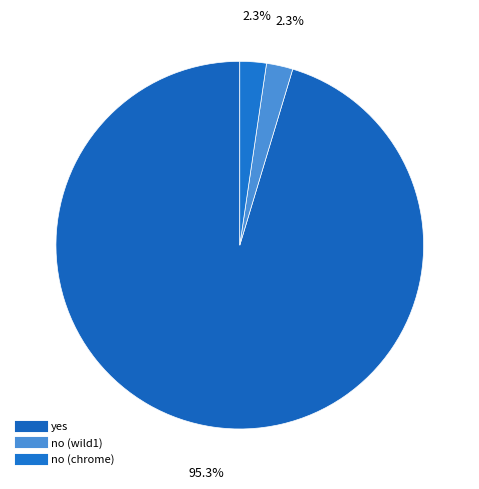

What is the majority slice?

yes